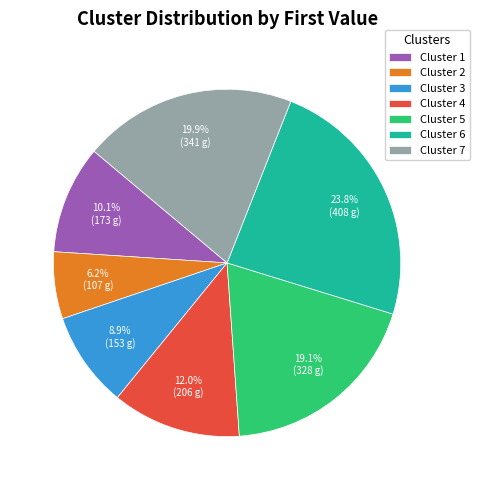

To the nearest percent, what portion does Cluster 2 represent?

6%